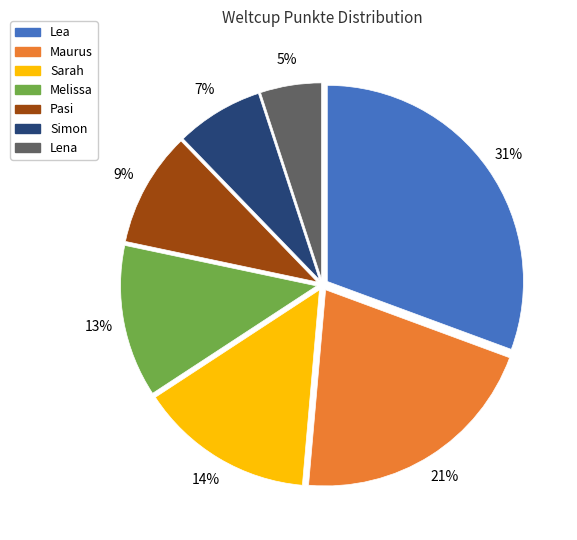

Does any single category account for the majority?

No